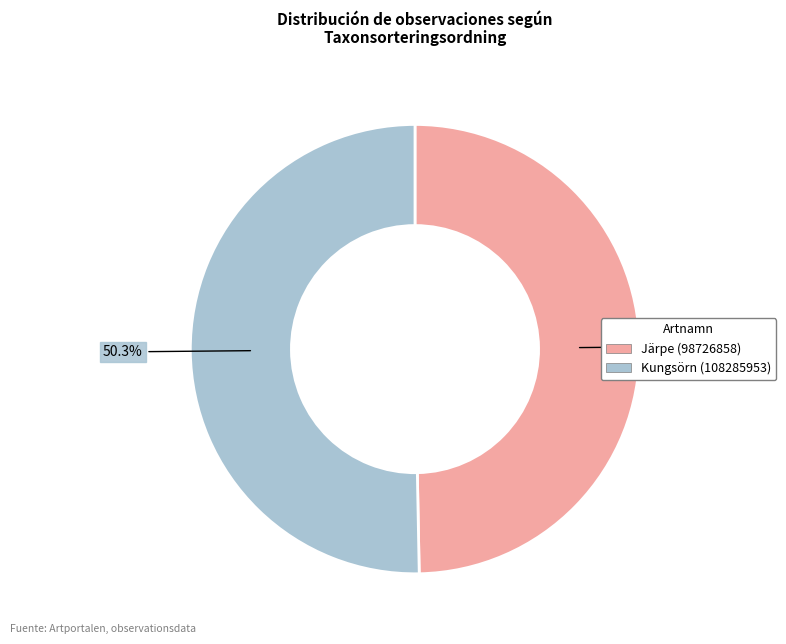

To the nearest percent, what is the average slice percentage?

50%